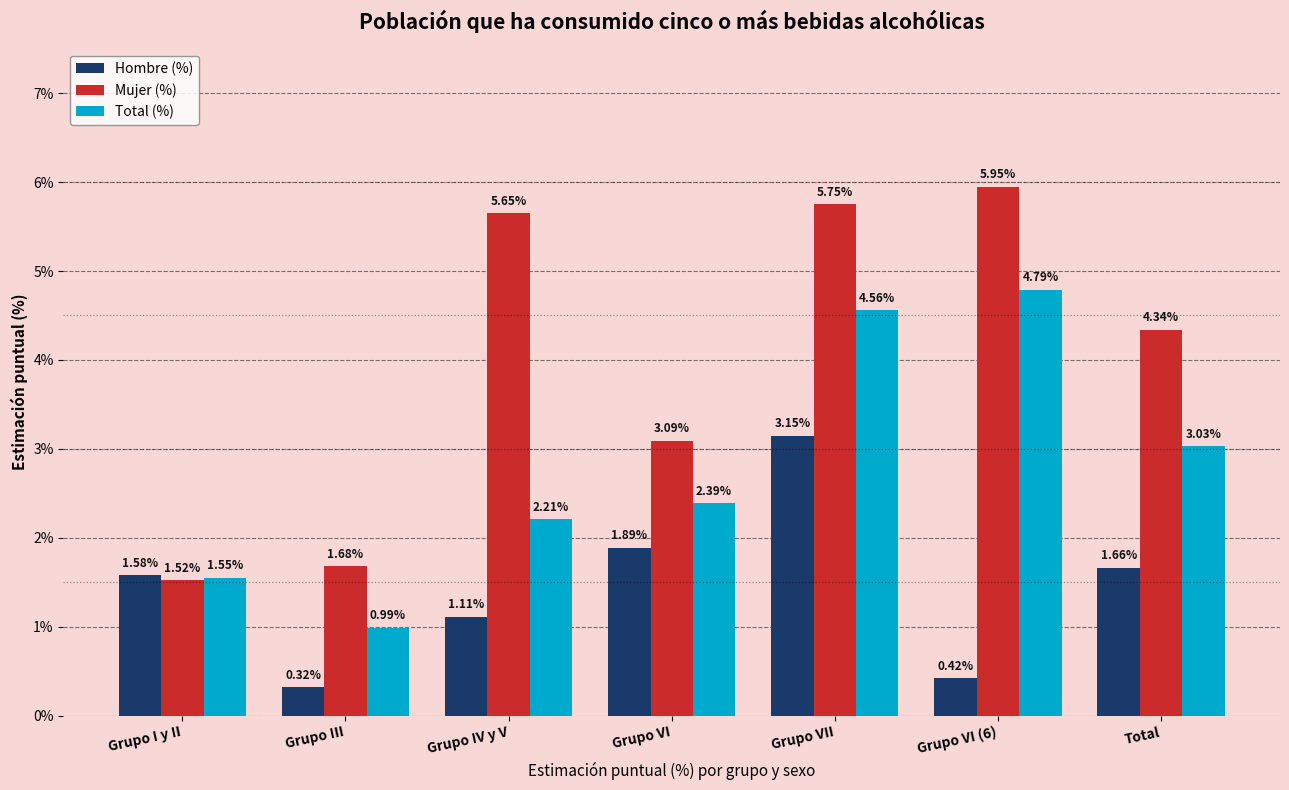

Rank the categories by Hombre (%) value from lowest to highest.

Grupo III, Grupo VI (6), Grupo IV y V, Grupo I y II, Total, Grupo VI, Grupo VII